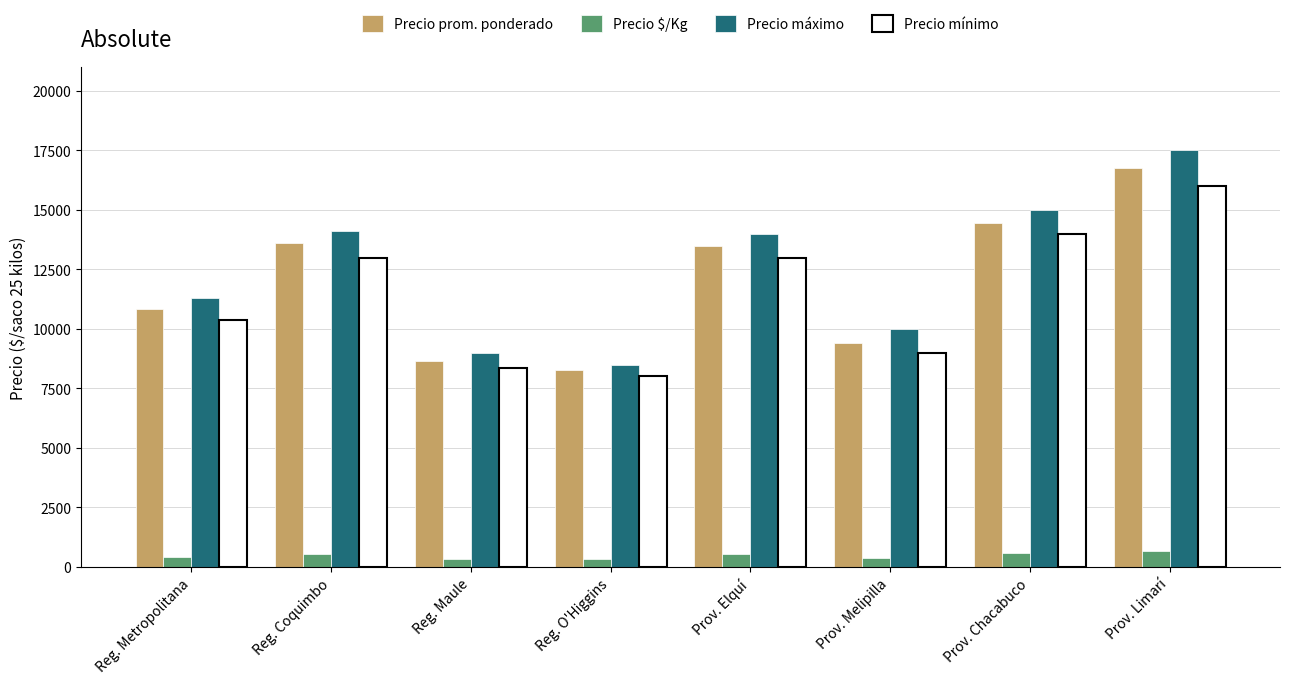

How many distinct data groups are displayed?

4